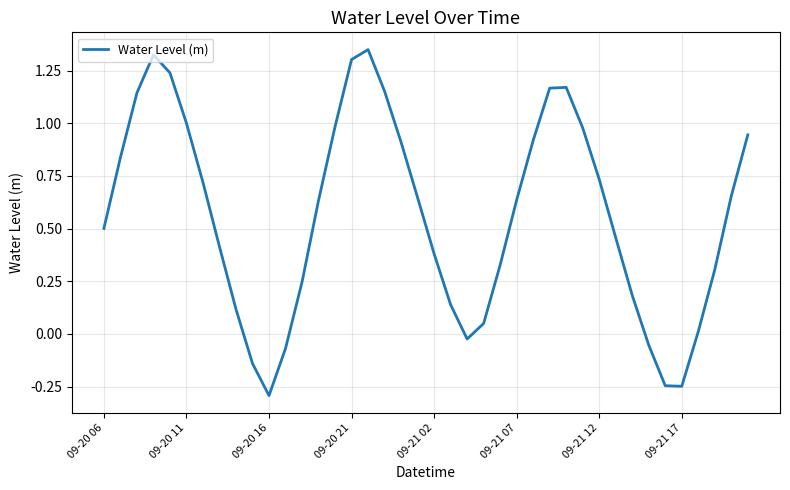

How many lines are shown in the chart?

1